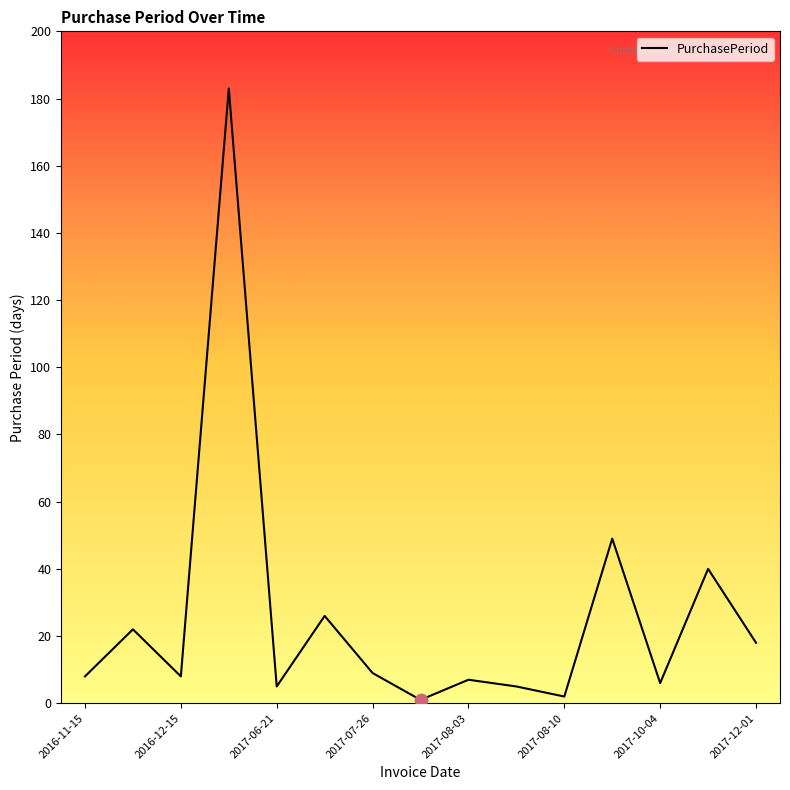

What is the difference between the maximum and minimum values?

182